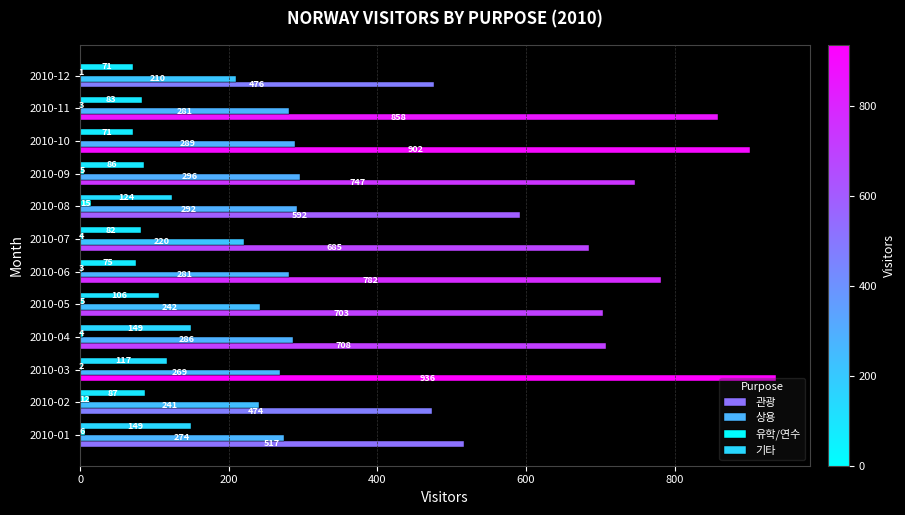

At which category is the sum across all series the highest?

2010-03